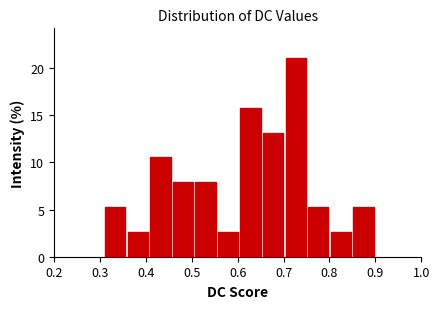

How tall is the bar that spans 0.56 to 0.61 on the x-axis? Neither the bar edges nor the heights are printed on the chart, so give them approximately, as read against the axes.

2.5